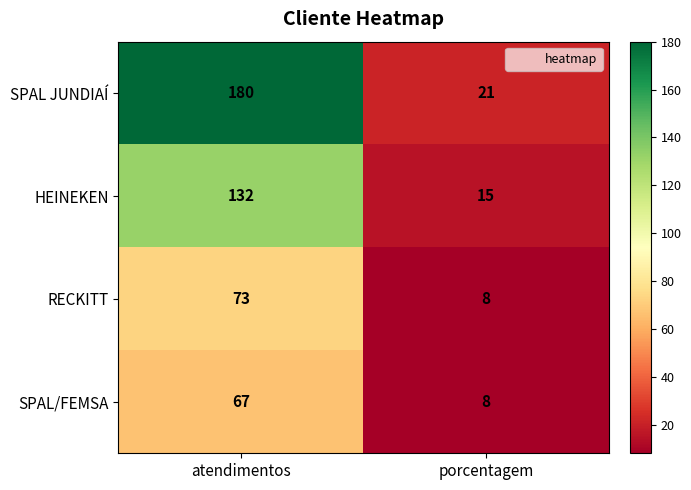

List the labels in order of SPAL/FEMSA value, smallest first.

porcentagem, atendimentos